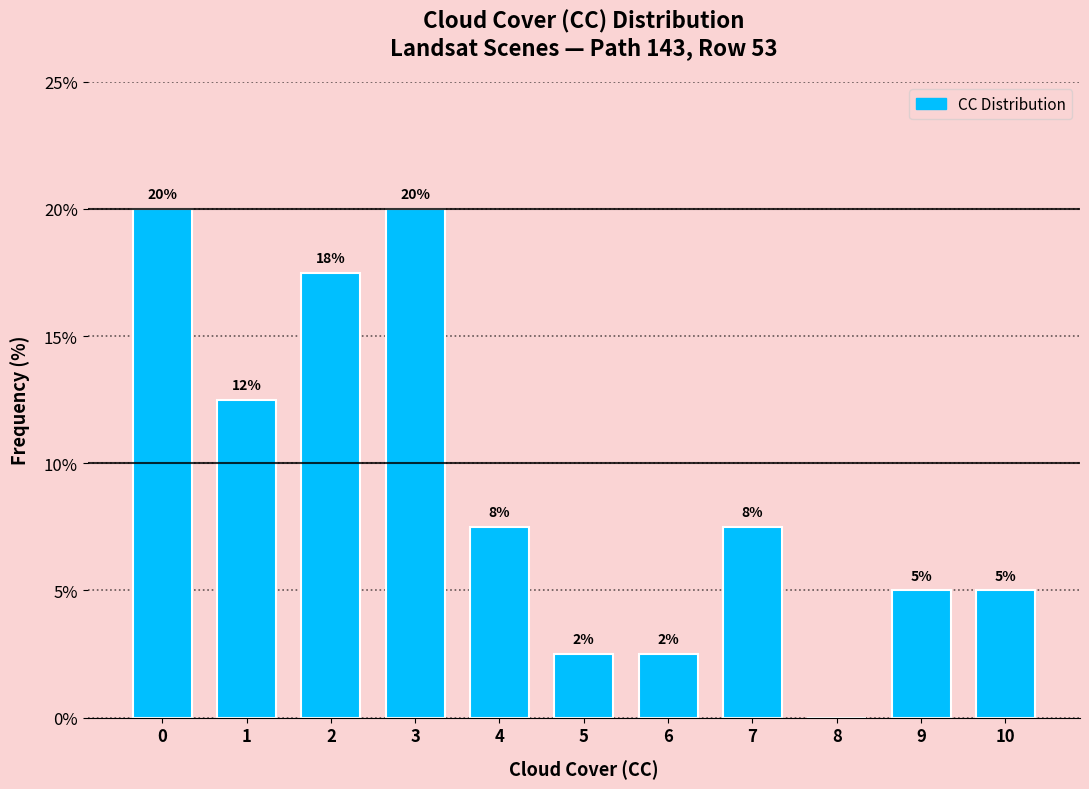

Are the bars horizontal?

No